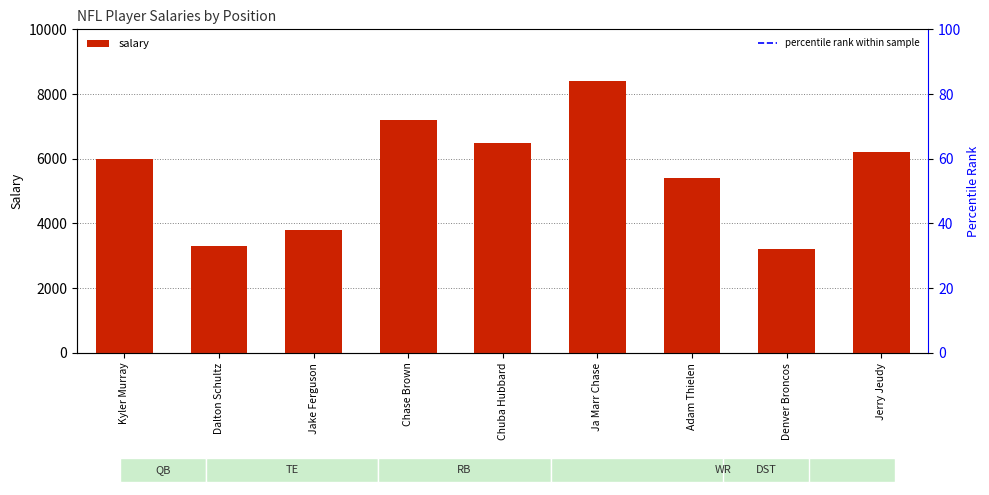

How many bars are there in total?

9